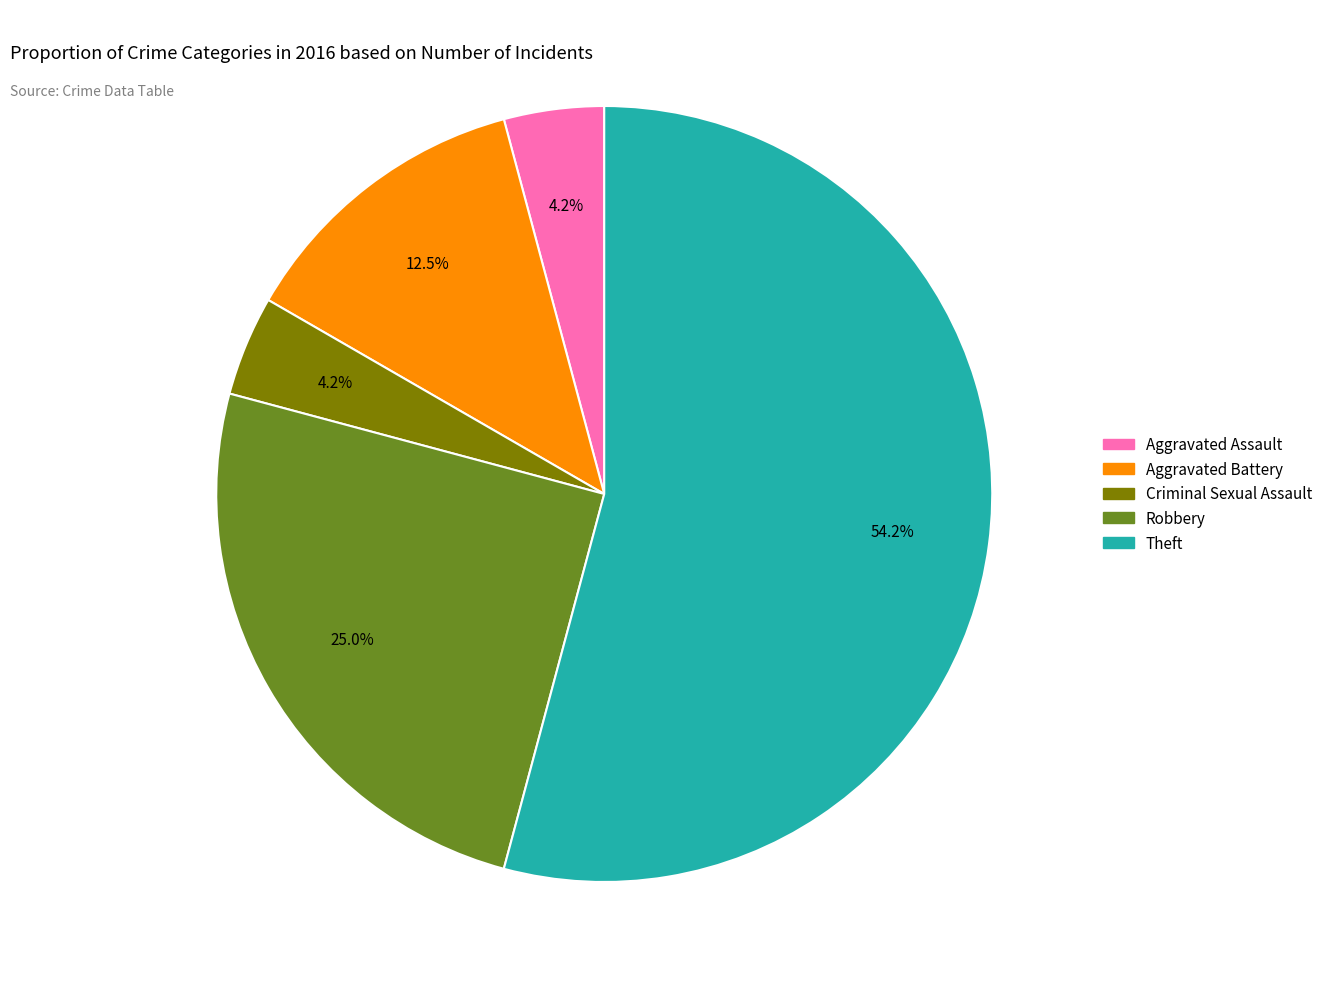

Is Criminal Sexual Assault the majority of the pie?

No